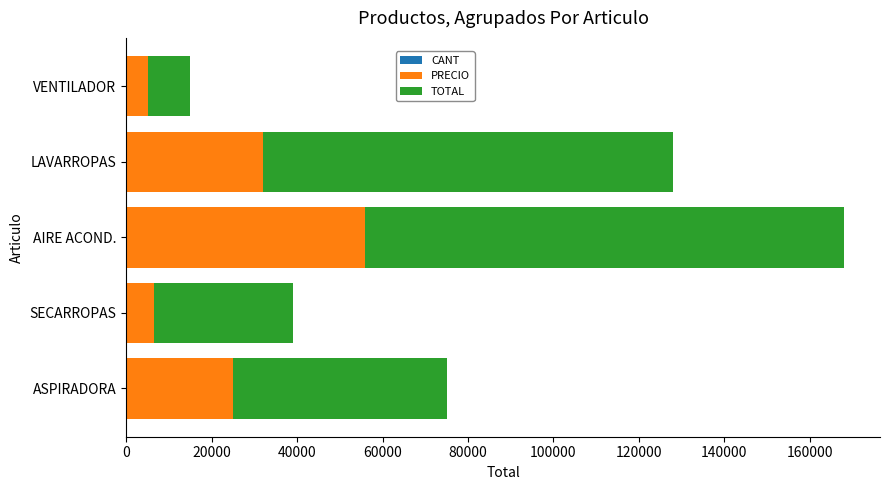

At which category is the sum across all series the highest?

AIRE ACOND.